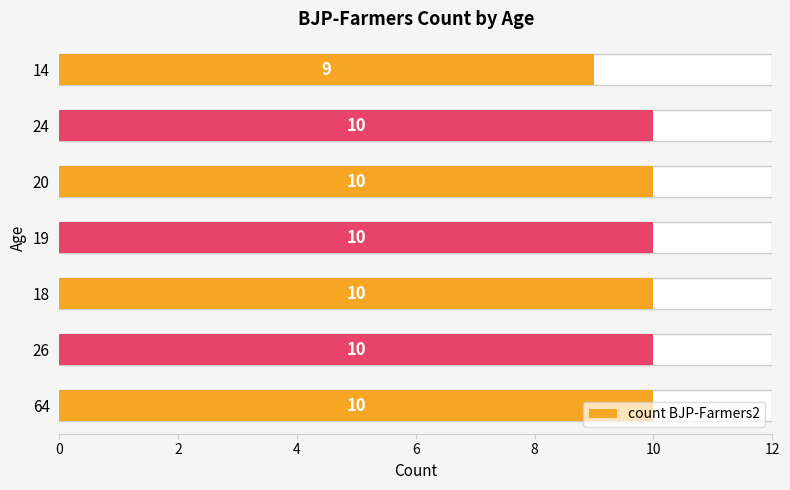

How many data points are less than 10?

1